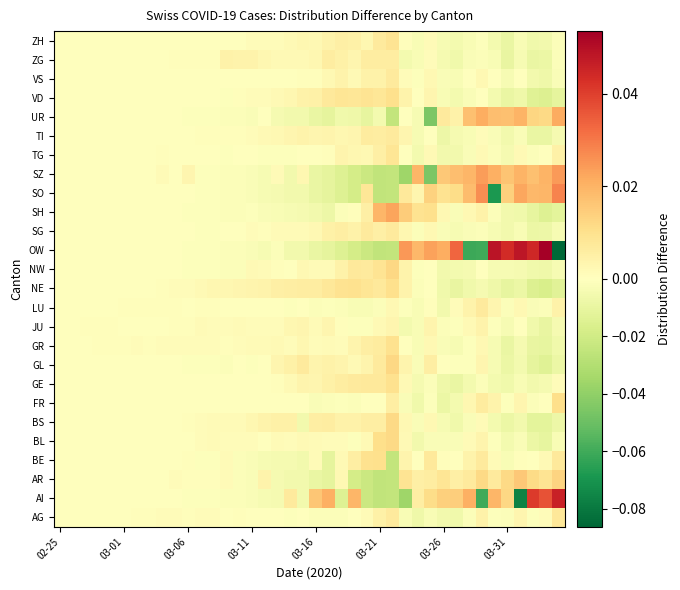

At how many categories does at least one series exceed 0?

39